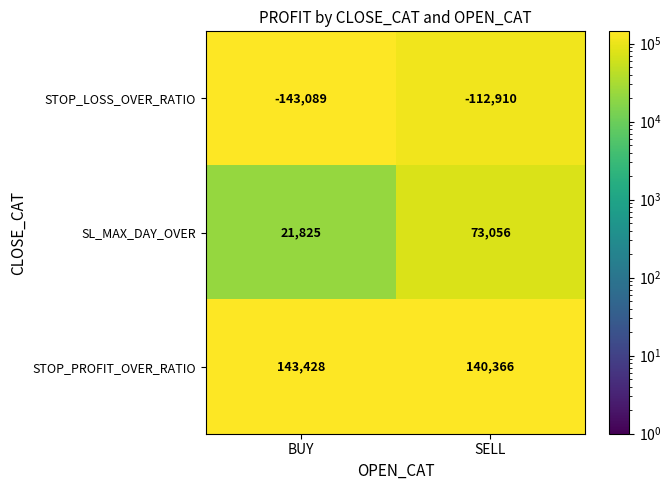

Which label corresponds to the largest value in the chart?

BUY